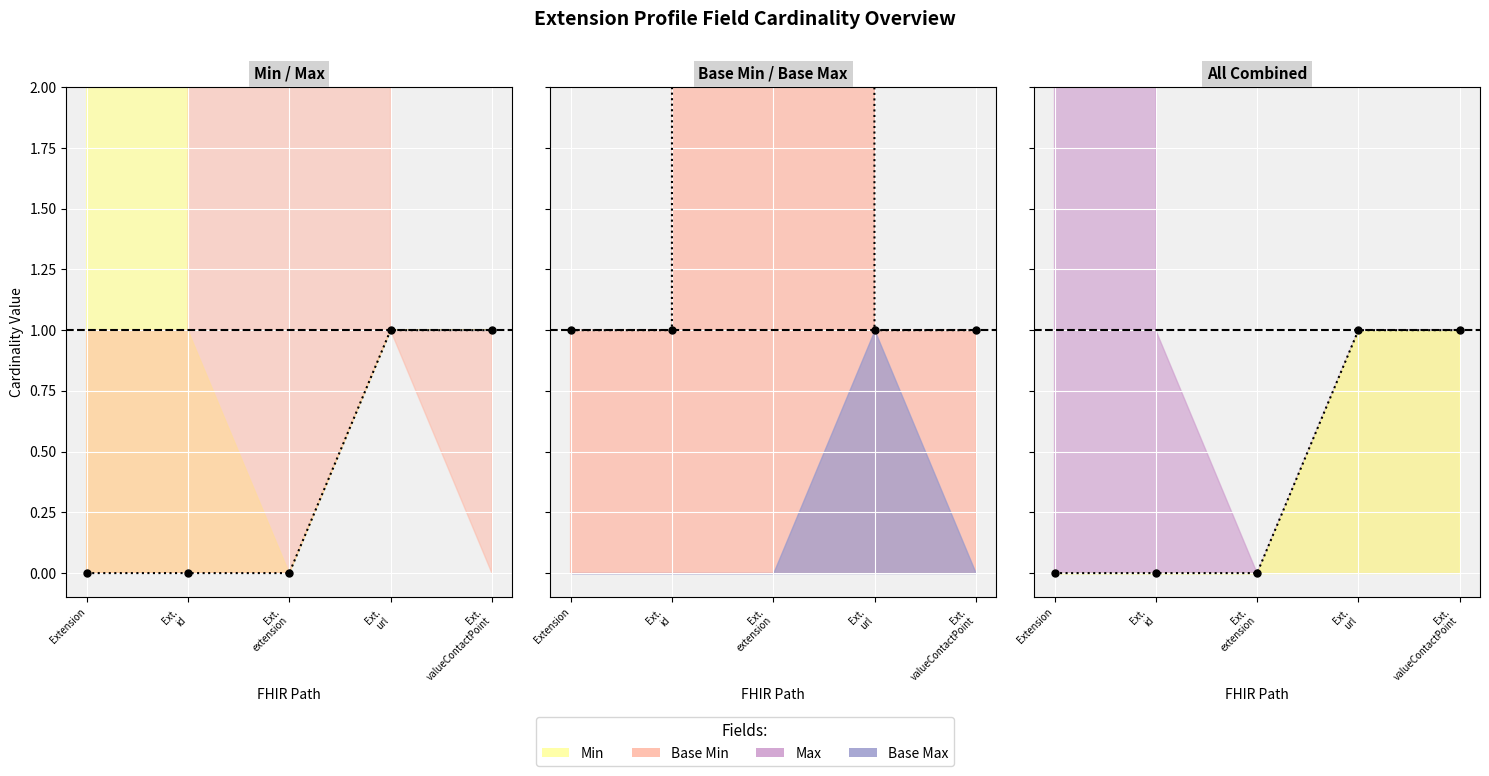

The Base Max series shows 999 at Ext. extension. True or false?

True